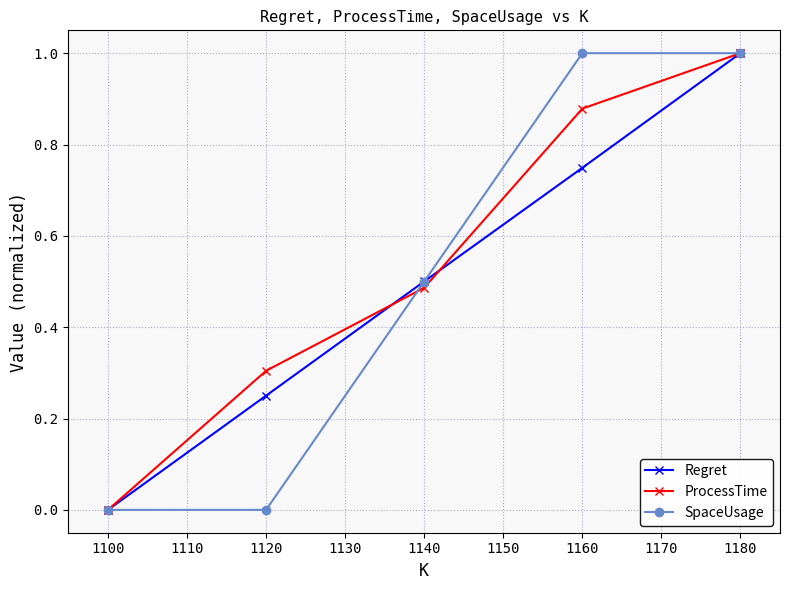

At which label does ProcessTime reach its minimum?

1100